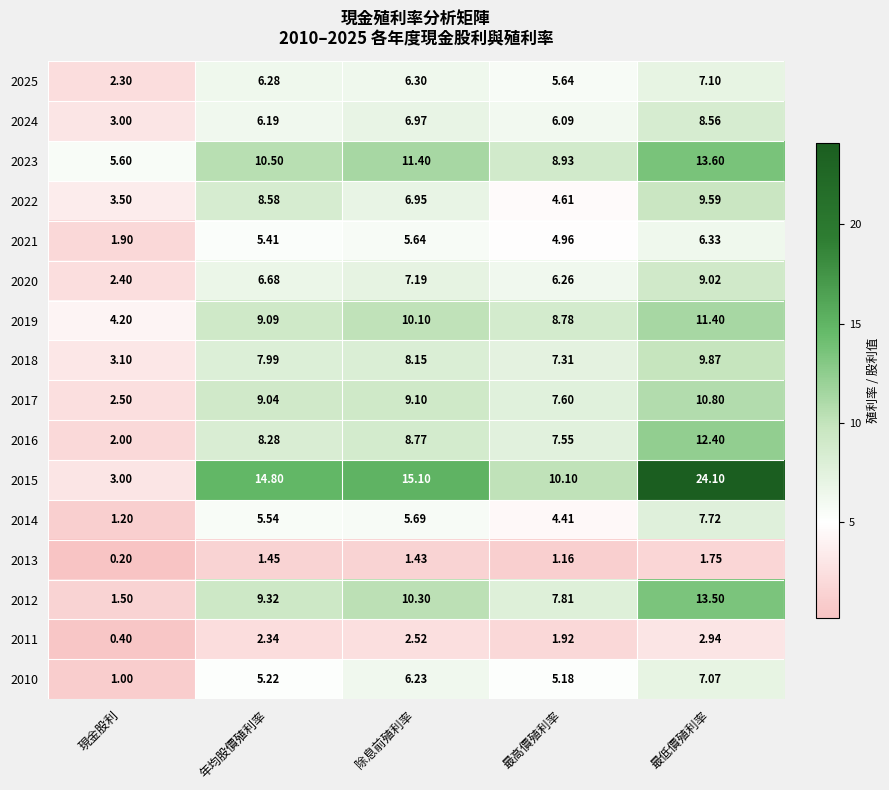

Is the value of 2021 at 年均股價殖利率 greater than the value of 2010 at 現金股利?

Yes